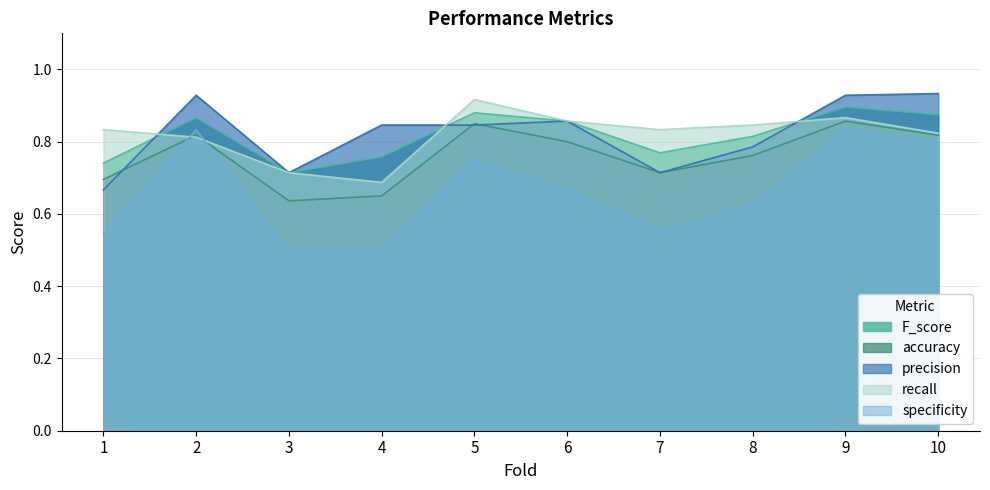

What are all the series names shown in the legend?

F_score, accuracy, precision, recall, specificity